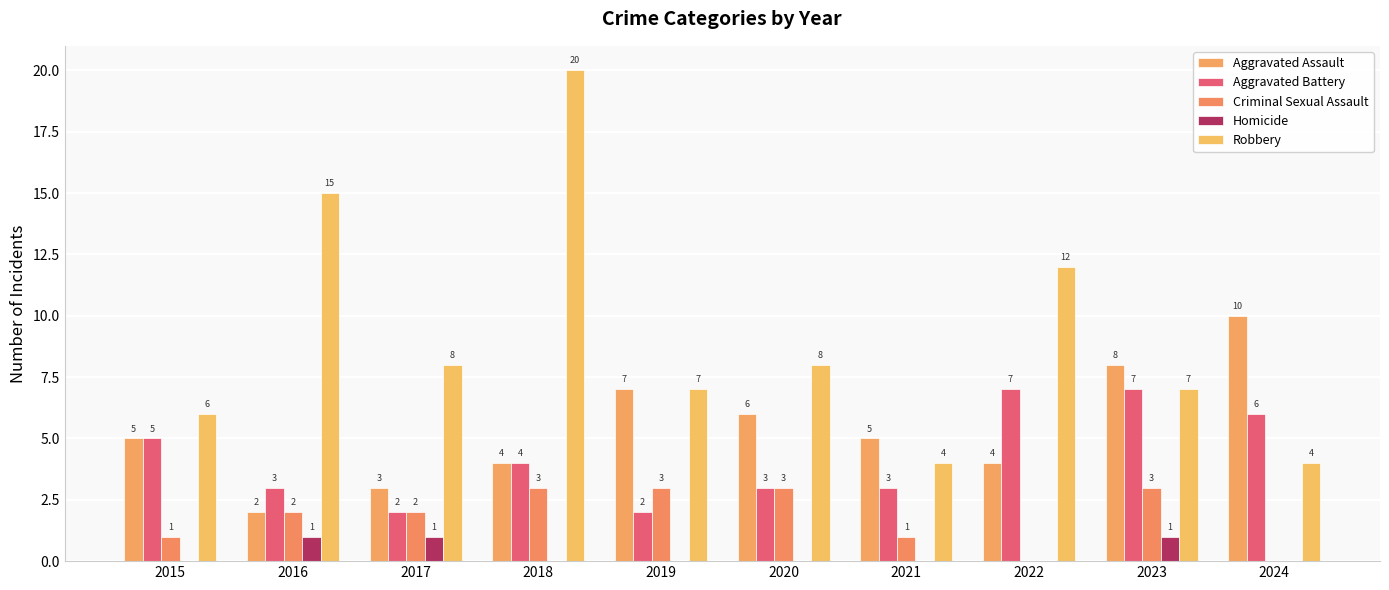

Which has a higher value, 2022 or 2024?

2024